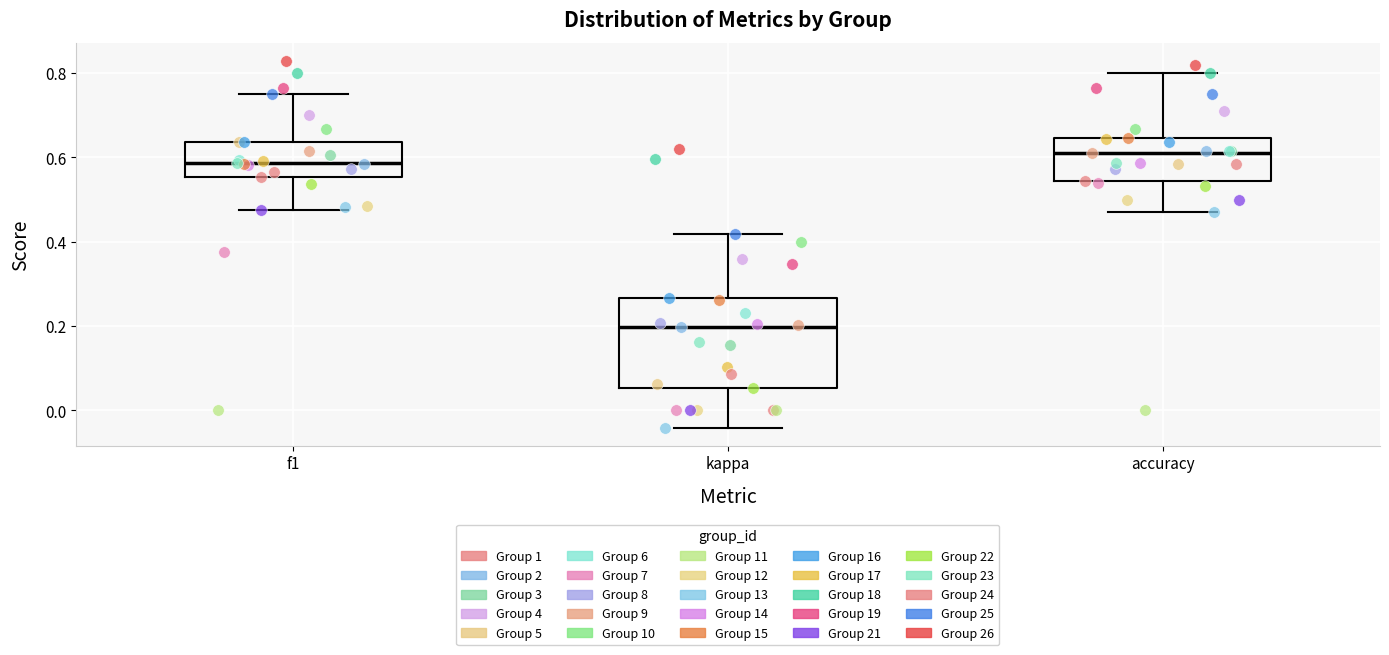

Reading left to right, transcribe this box plot: for each box, give where its median line is, the range the box spans, and where its two whiskers end, as read against the y-axis. The values are not printed on the chart, so give them approximately, as read against the axis.

f1: median 0.58, box 0.56 to 0.64, whiskers 0.48 to 0.76
kappa: median 0.20, box 0.06 to 0.26, whiskers -0.04 to 0.42
accuracy: median 0.62, box 0.54 to 0.64, whiskers 0.48 to 0.80